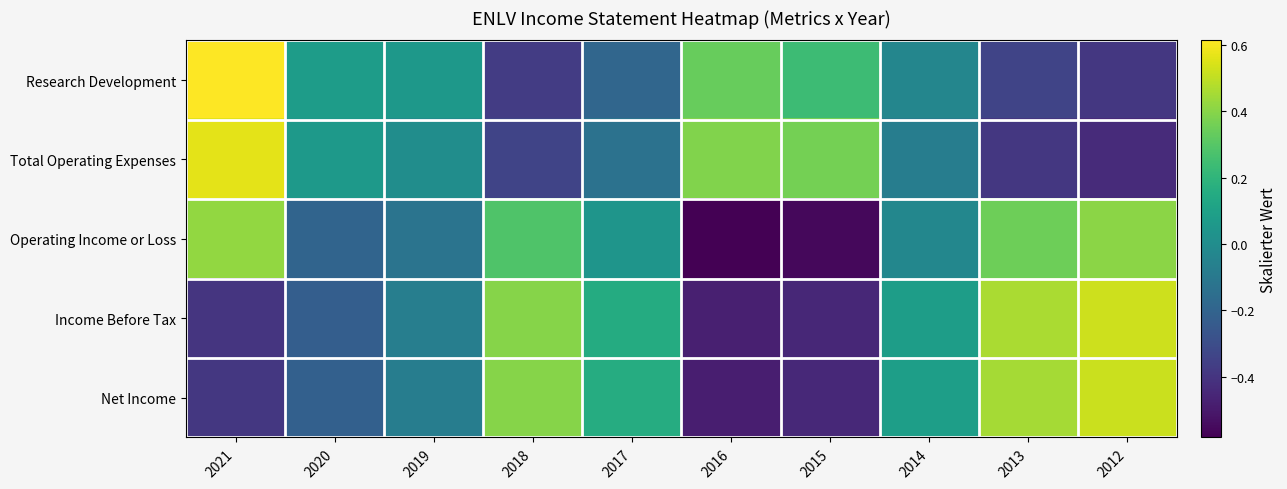

What is the maximum value shown in the chart?

0.6